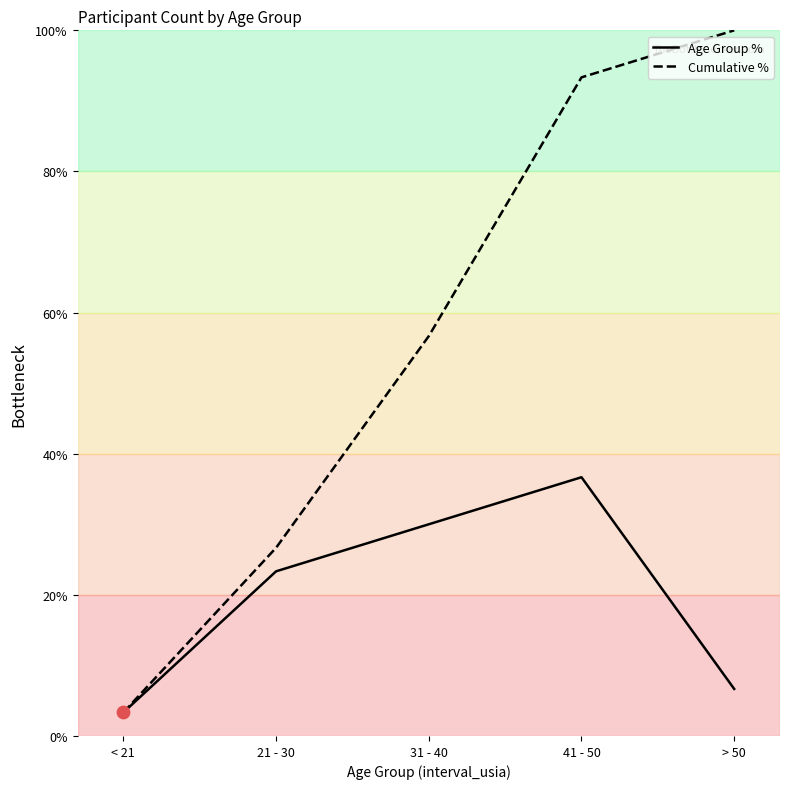

Between 21 - 30 and 41 - 50, which series saw the biggest shift?

Cumulative %